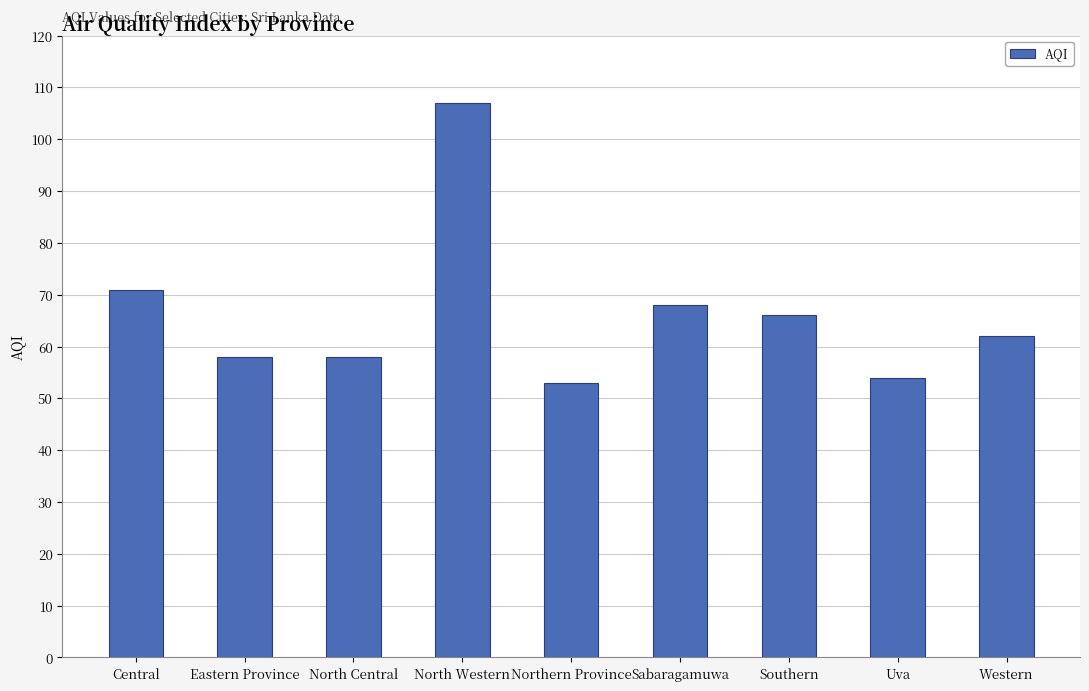

What is the minimum value shown in the chart?

53